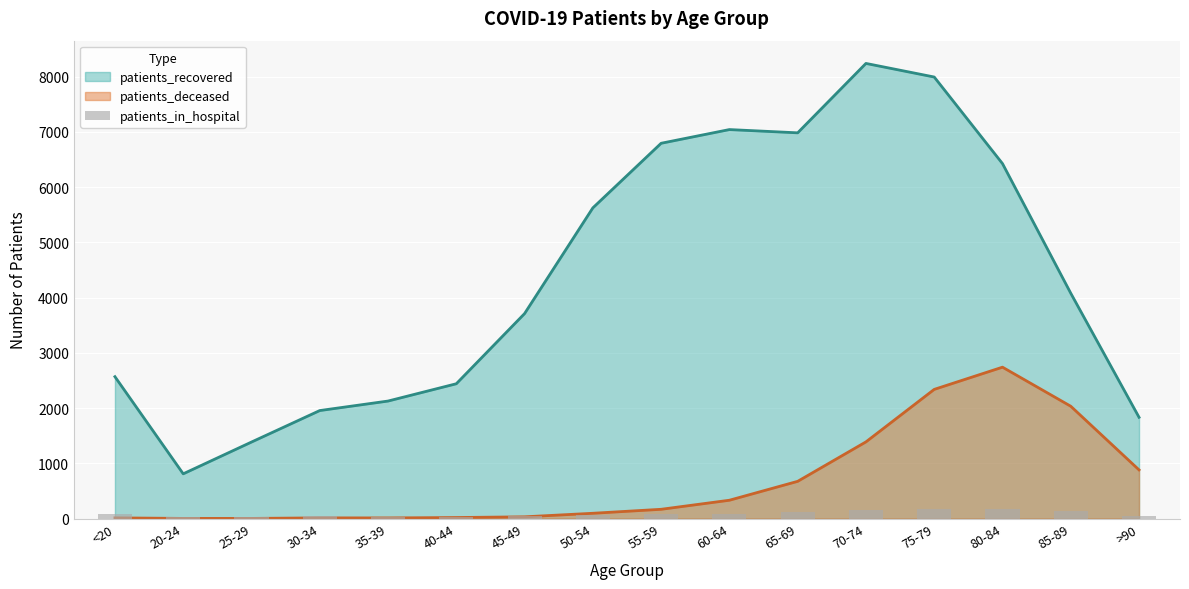

Is it true that the value at 60-64 is 32?

False